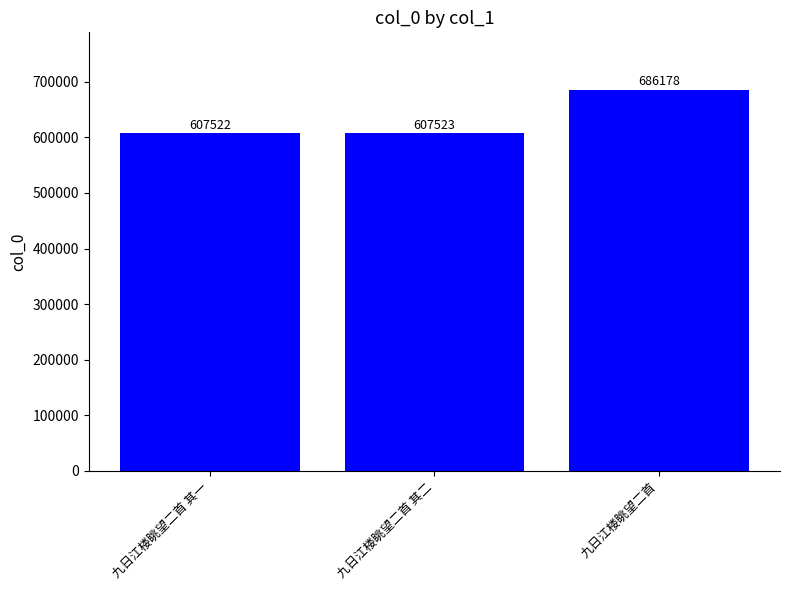

Rank the categories by value from highest to lowest.

九日江楼眺望二首, 九日江楼眺望二首 其二, 九日江楼眺望二首 其一